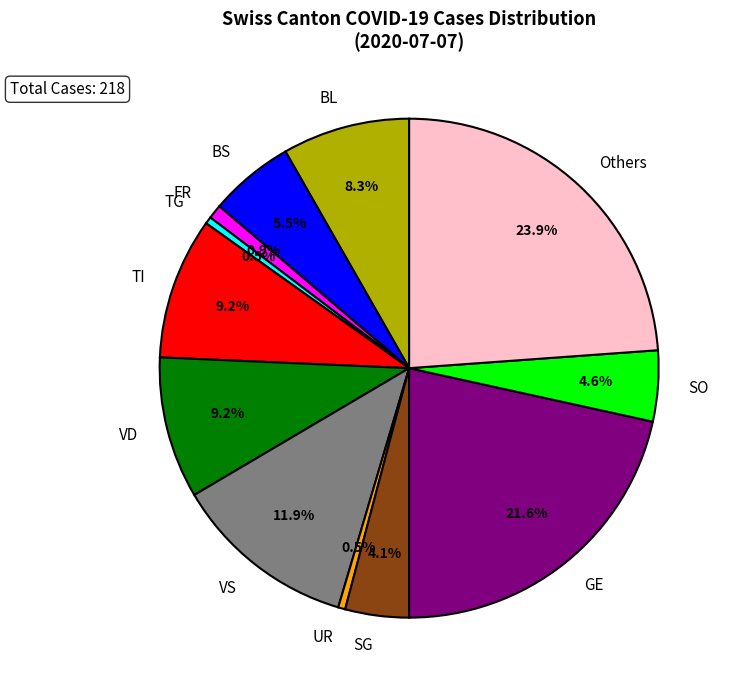

Which category has the biggest portion of the pie?

Others